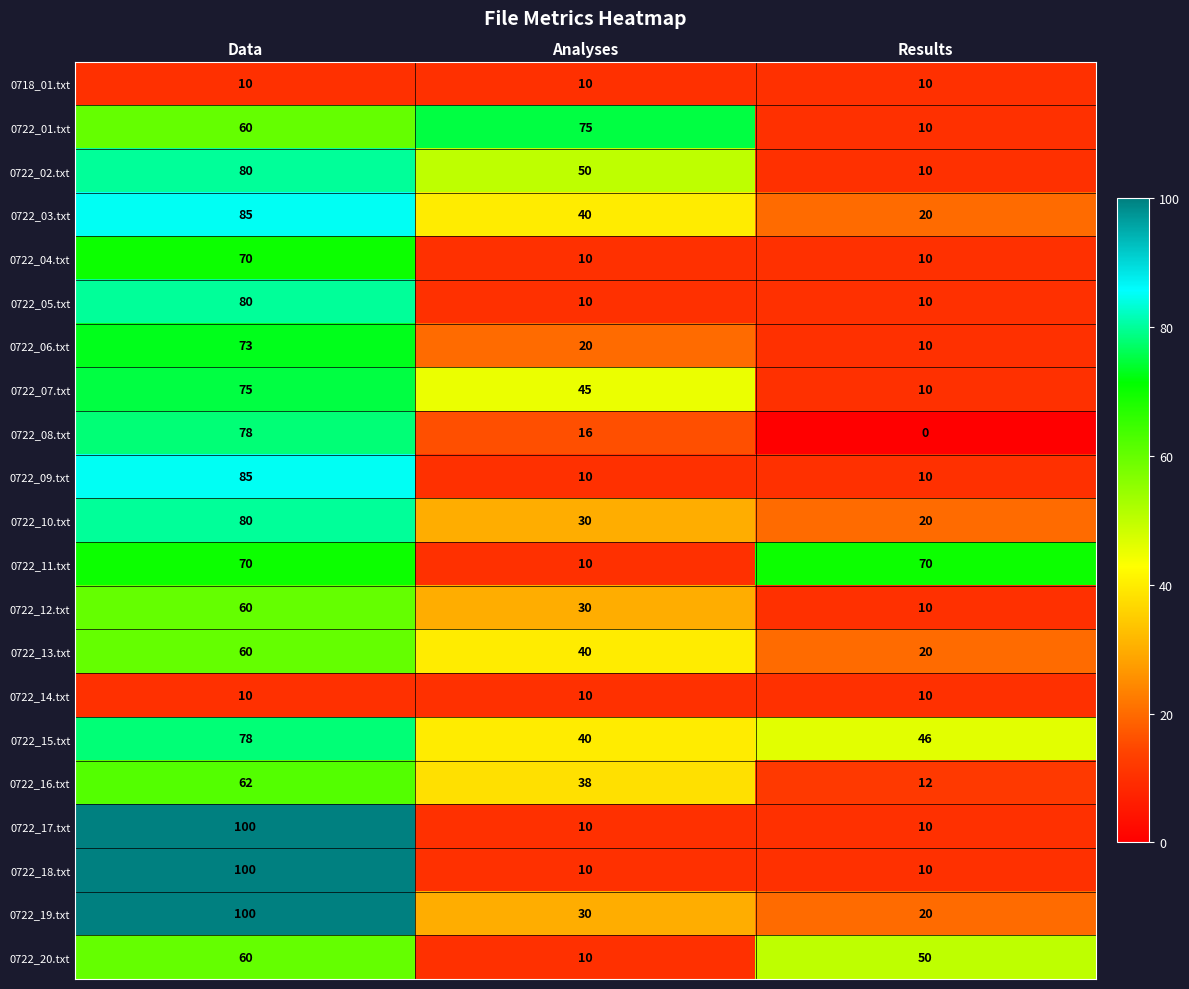

The value of 0722_12.txt at Results is 3. True or false?

False